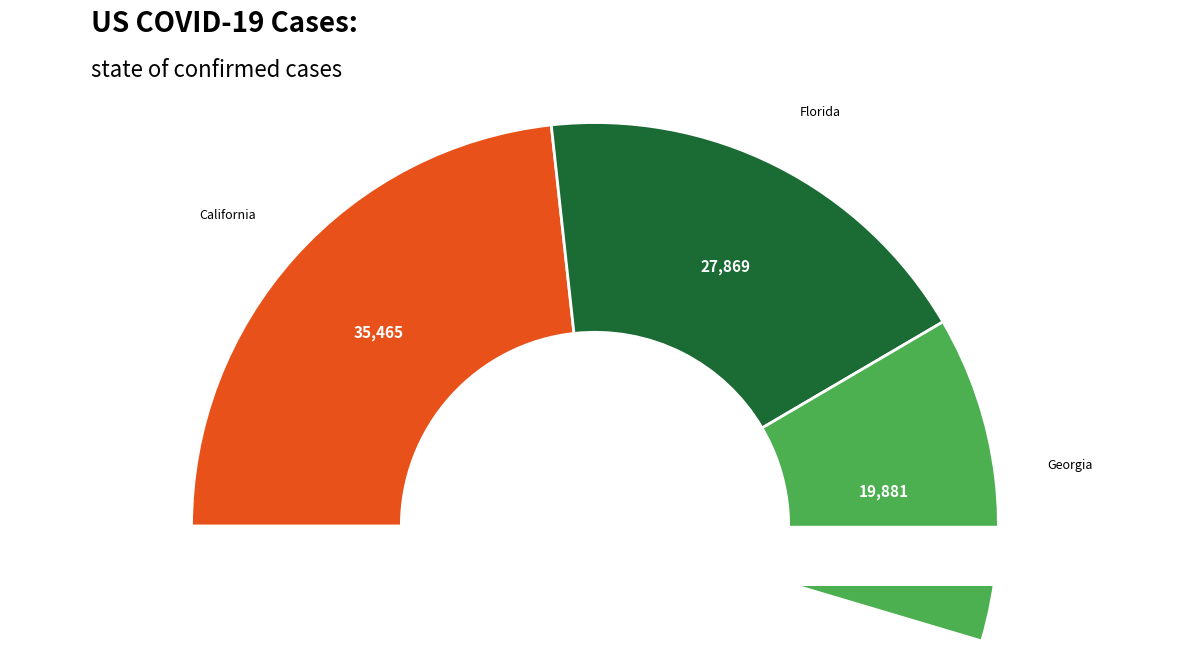

Is Mississippi the majority of the pie?

No